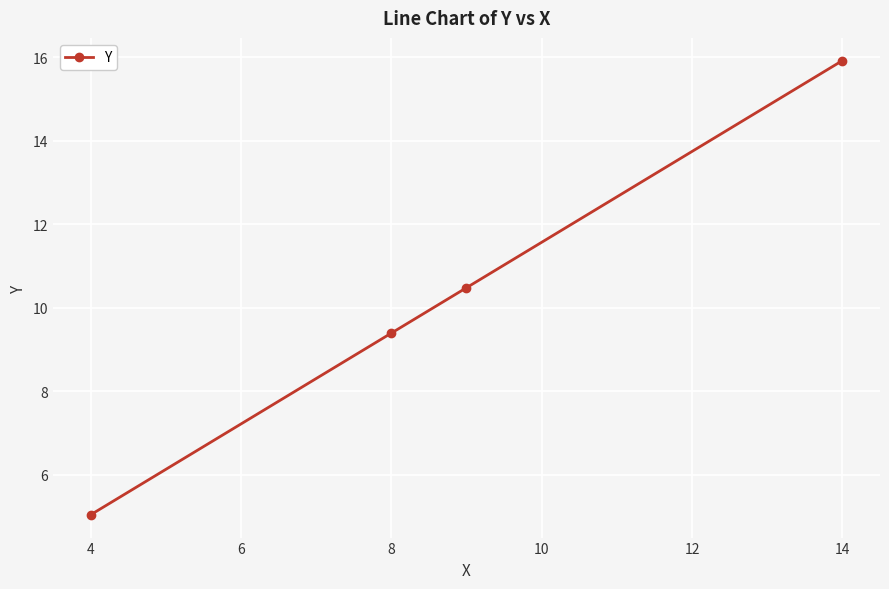

What is the difference between the maximum and minimum values?

10.9